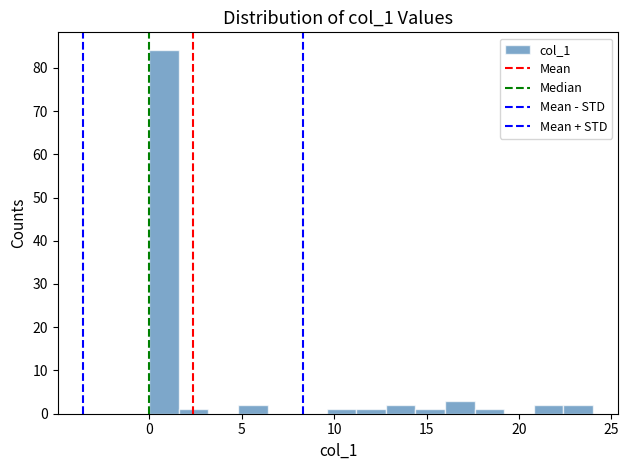

Read against the x-axis, roughly where is the centre of the tallest bar?

1.0